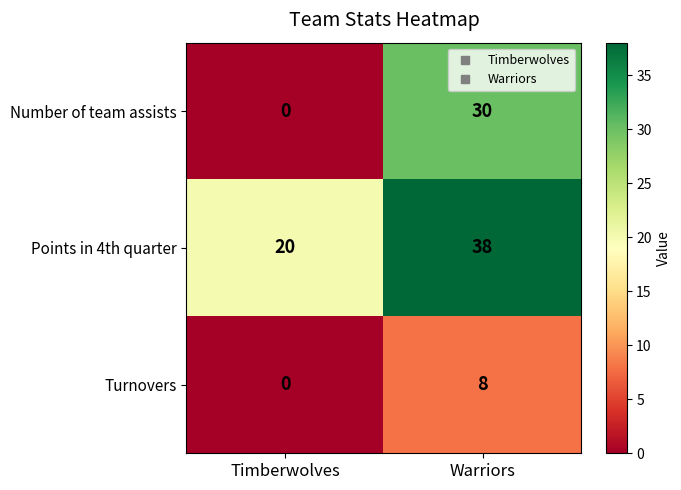

Read the Turnovers value at Warriors.

8